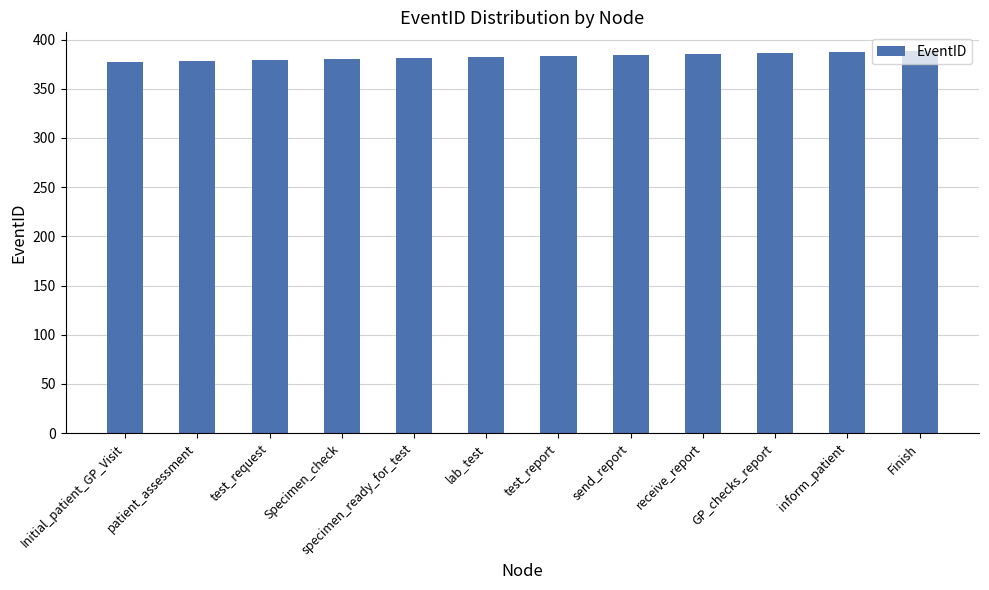

Approximately how many times larger is the value at Initial_patient_GP_Visit compared to send_report?

1.0